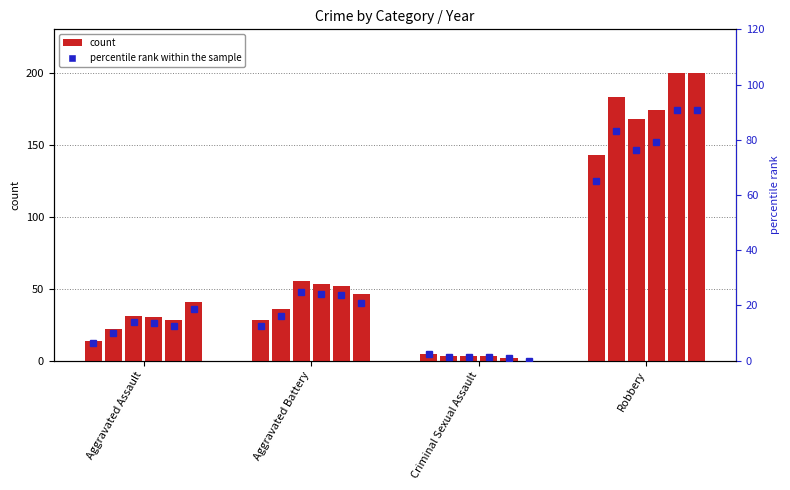

What is the approximate value at Criminal Sexual Assault?

2.3